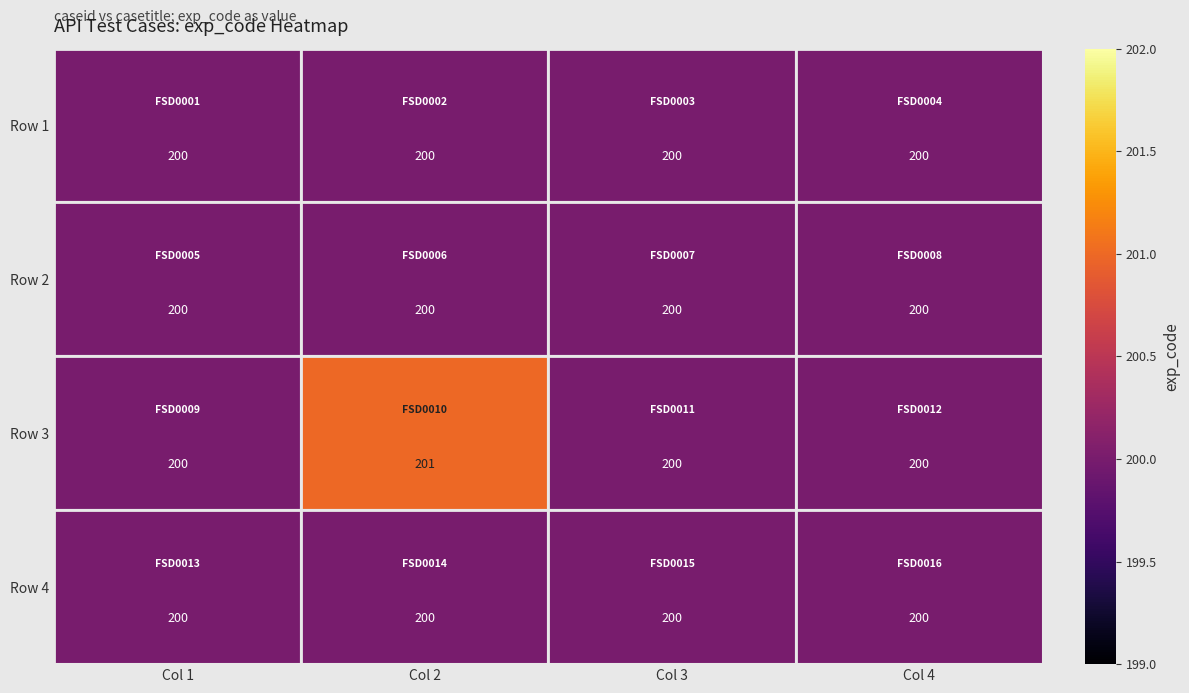

Which series has the largest range (max minus min)?

Row 3